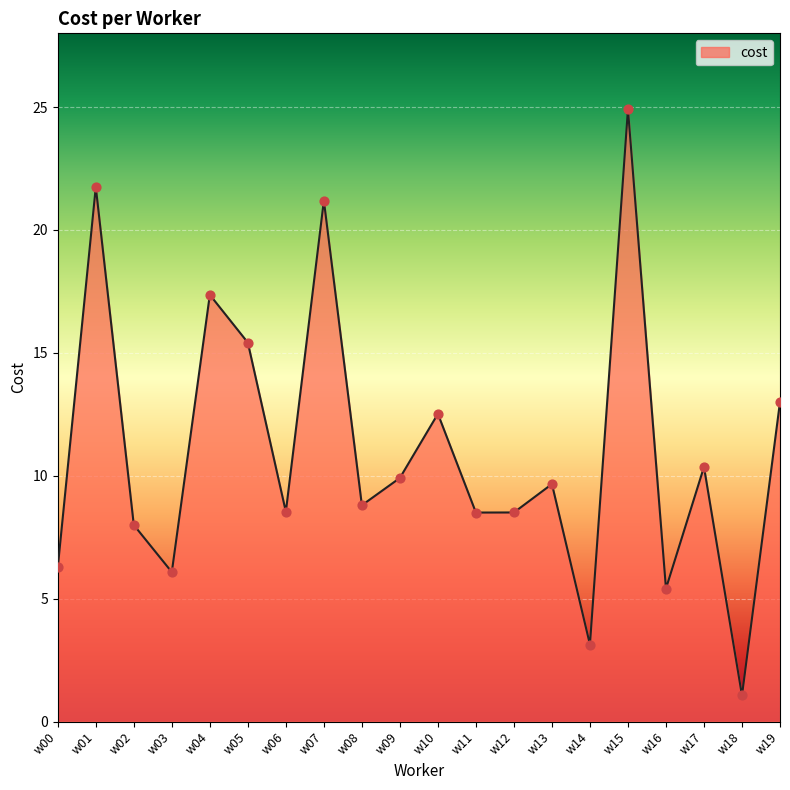

Approximately how many times larger is the value at w06 compared to w08?

1.0